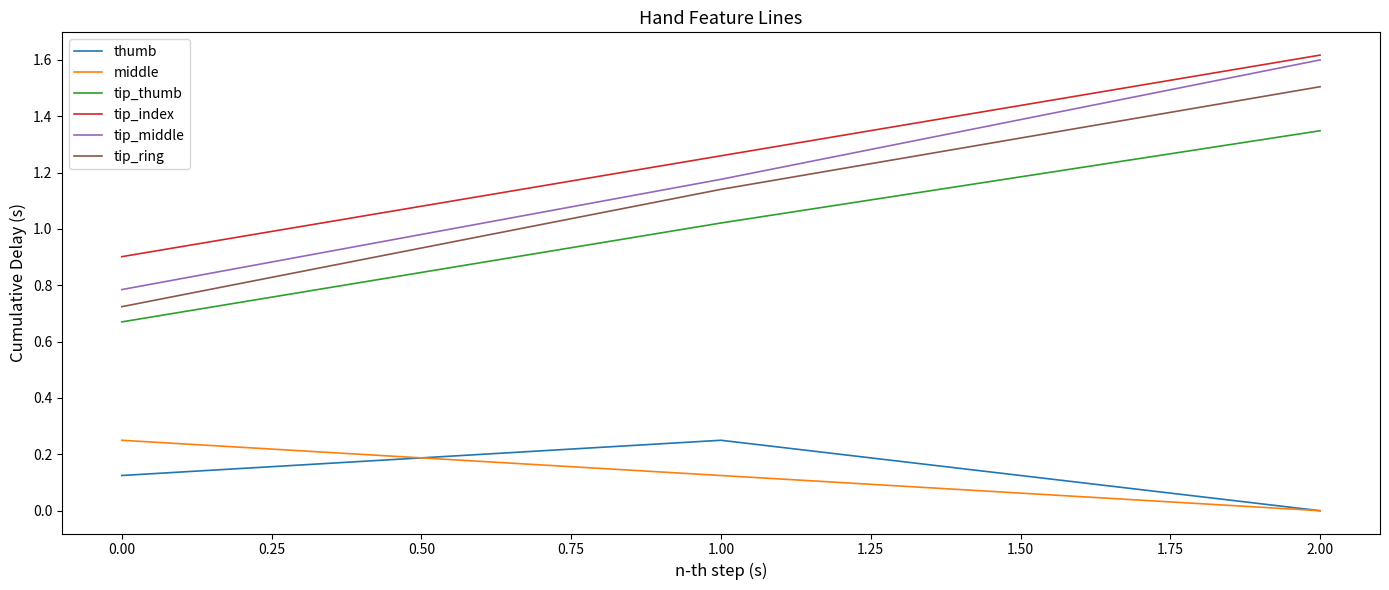

The value of tip_index at 2.00 is 2.8. True or false?

False